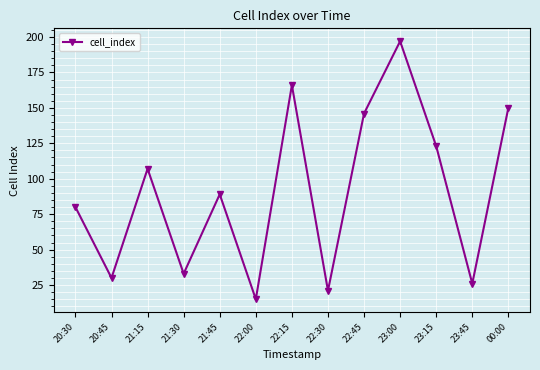

Which label corresponds to the largest value in the chart?

23:00